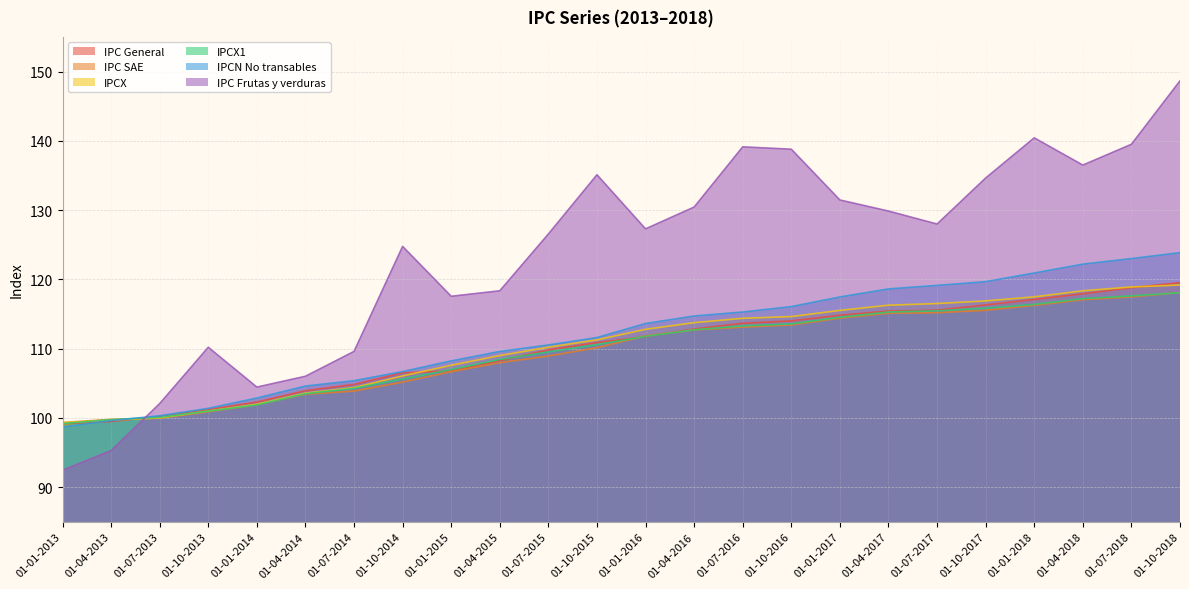

How many distinct data groups are displayed?

6